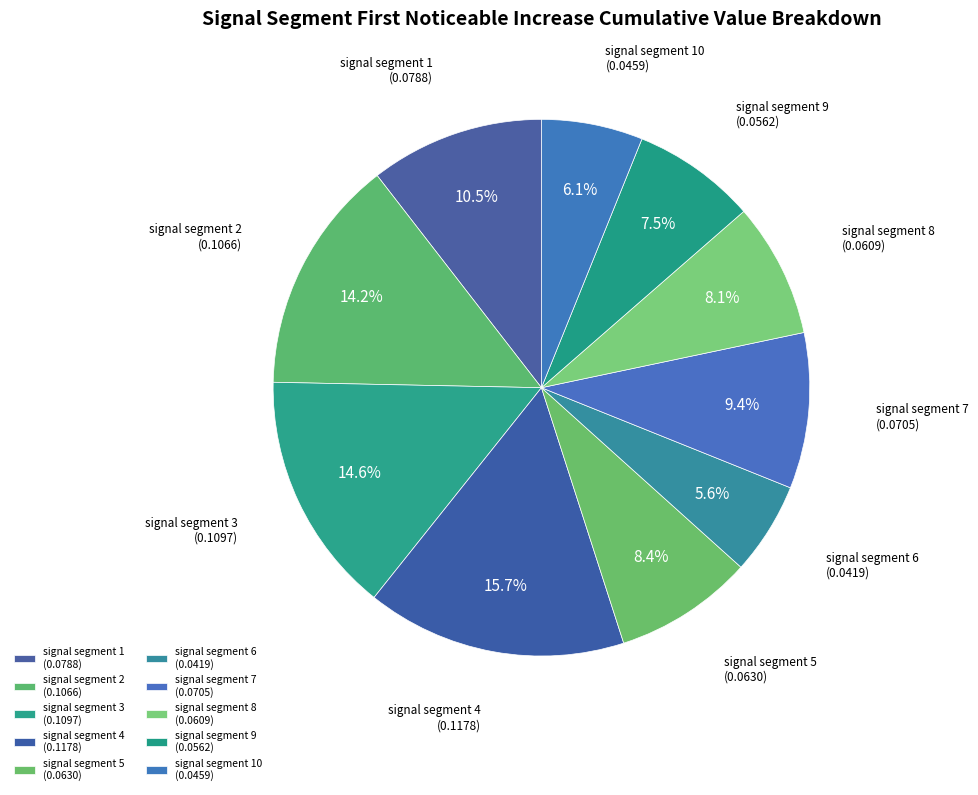

Is there a majority slice in this chart?

No